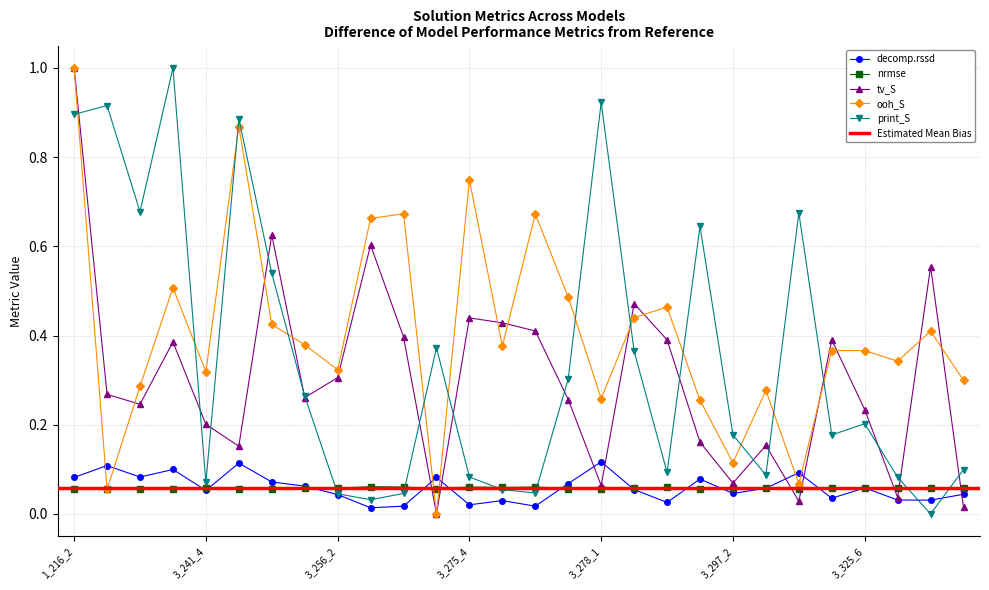

Which has a higher value, 3_275_4 or 3_222_2?

3_222_2